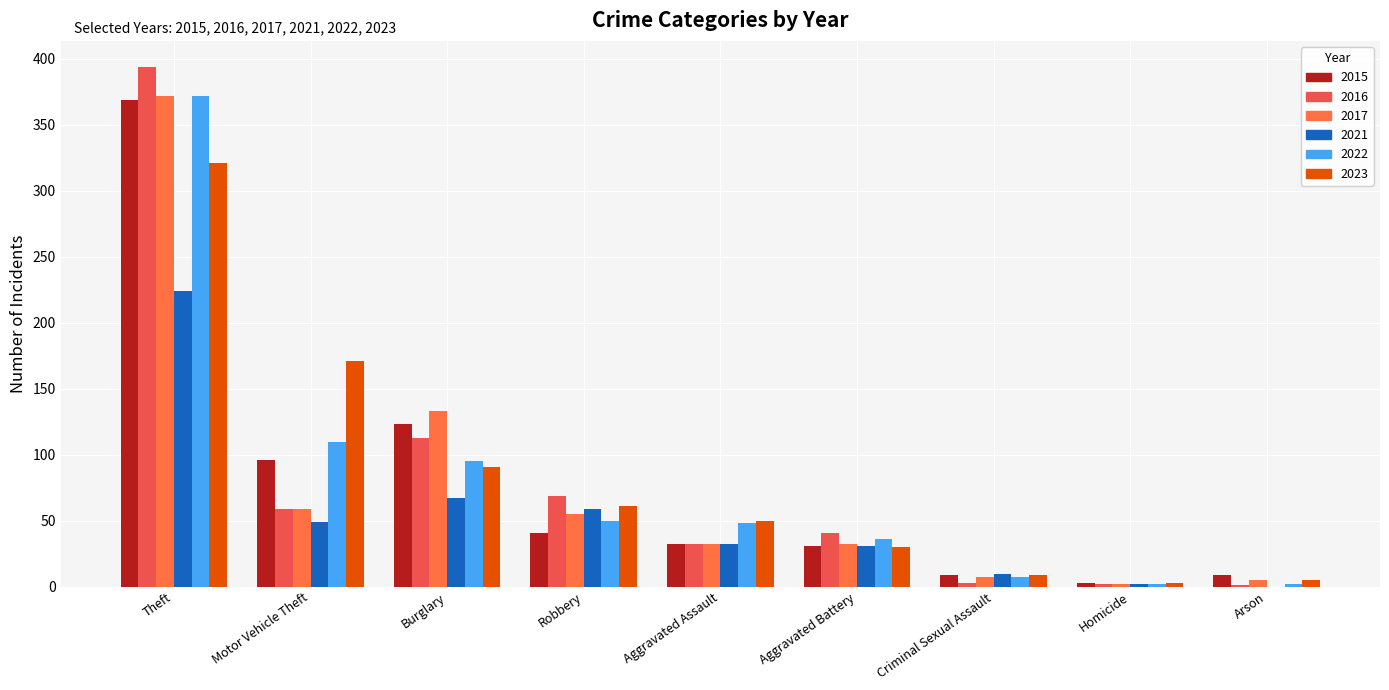

Does the chart contain stacked bars?

No